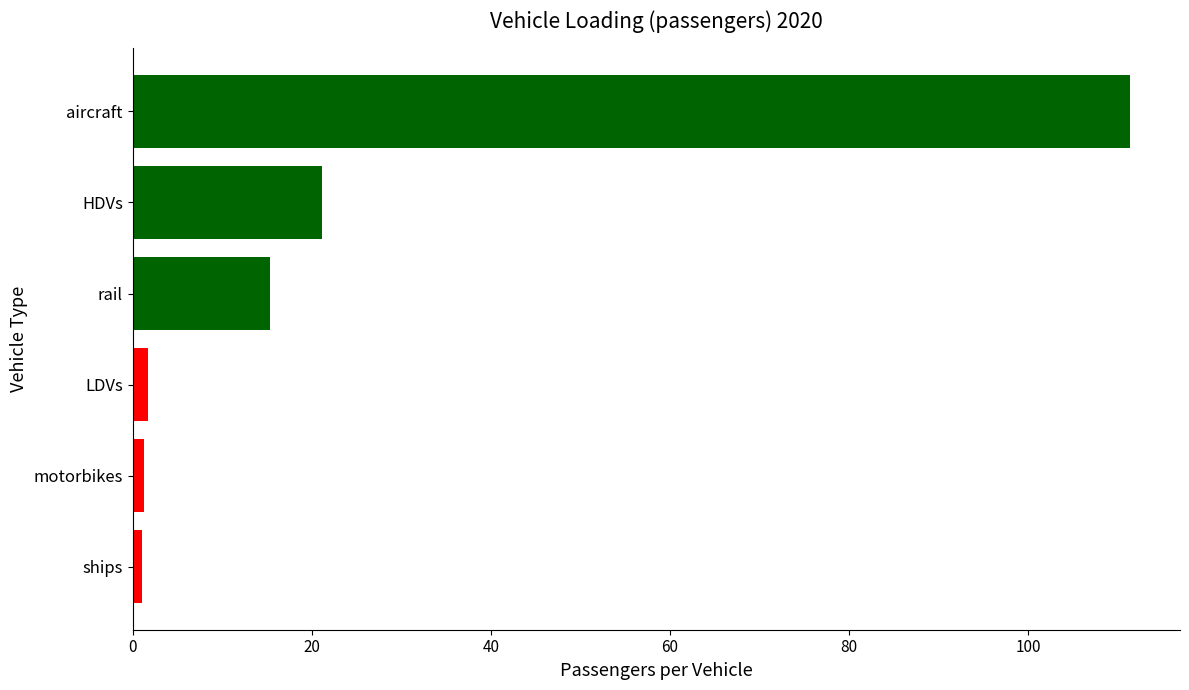

How many values exceed 15?

3